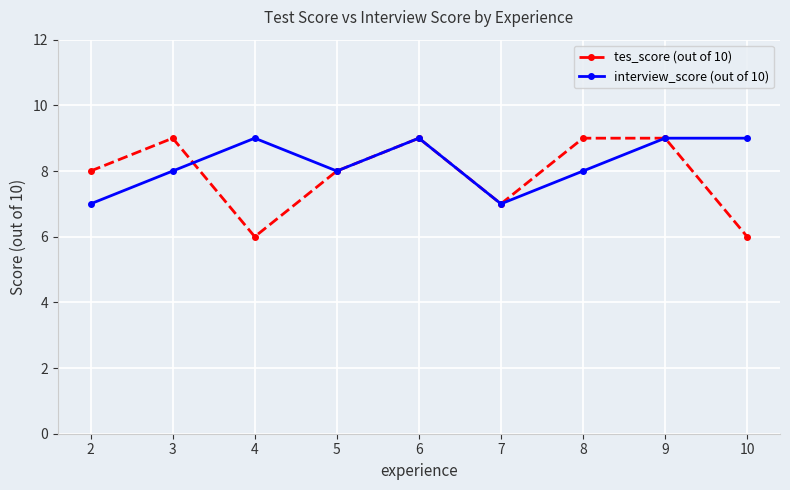

Is it true that interview_score (out of 10) equals 9 at 9?

True